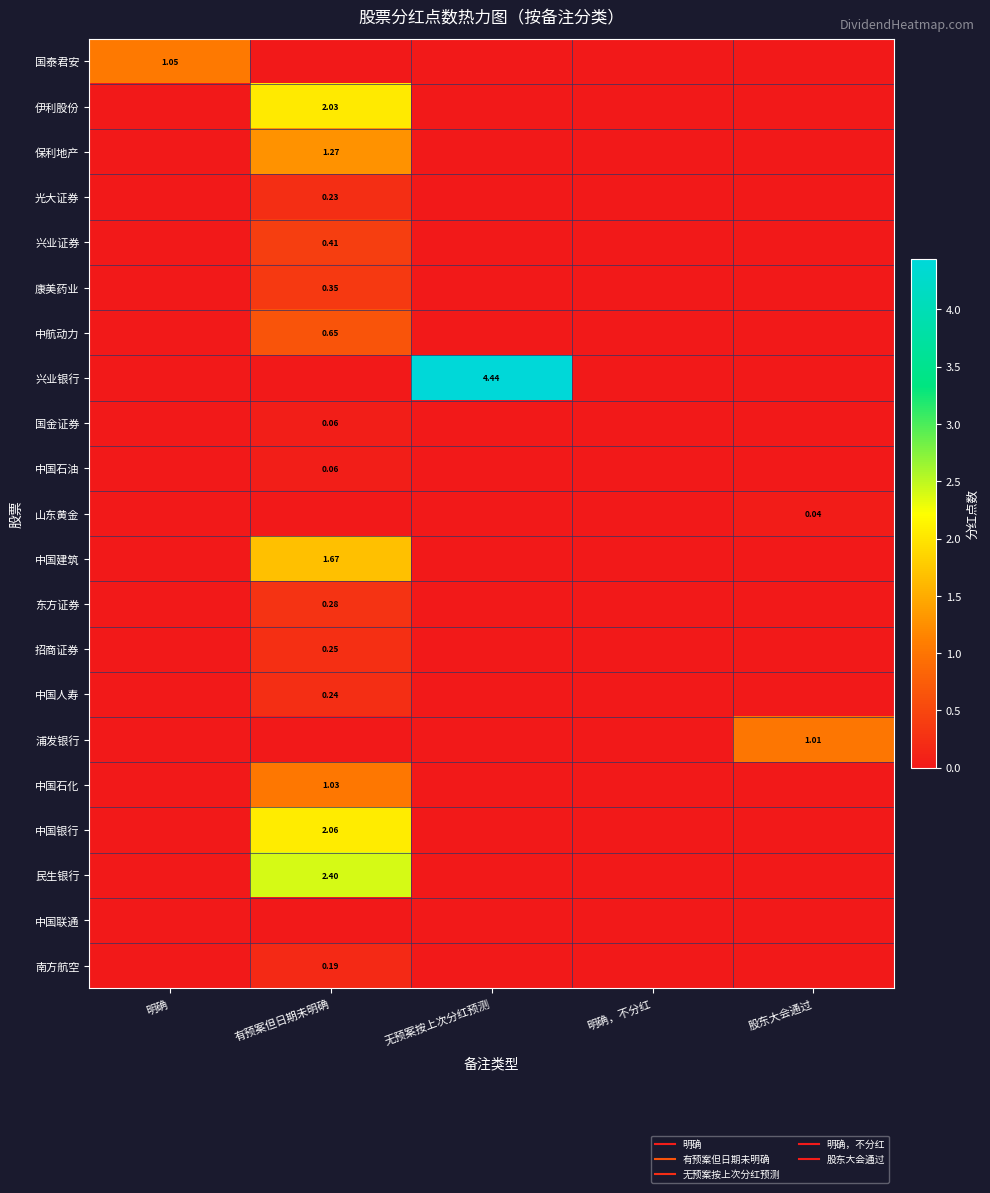

What is the spread (max minus min) of values at 有预案但日期未明确?

2.4